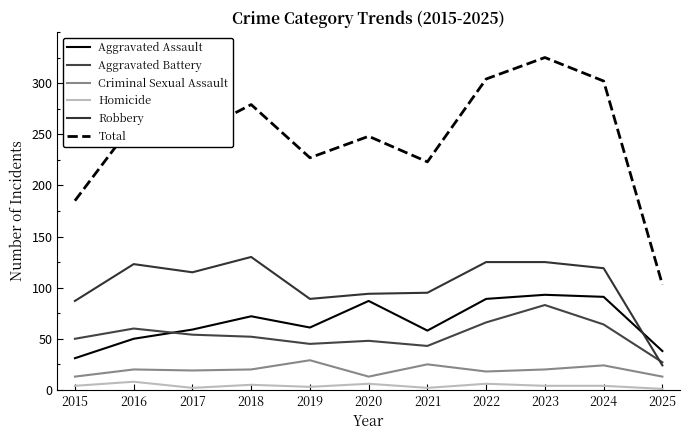

True or false: Total and Criminal Sexual Assault intersect in this chart.

False